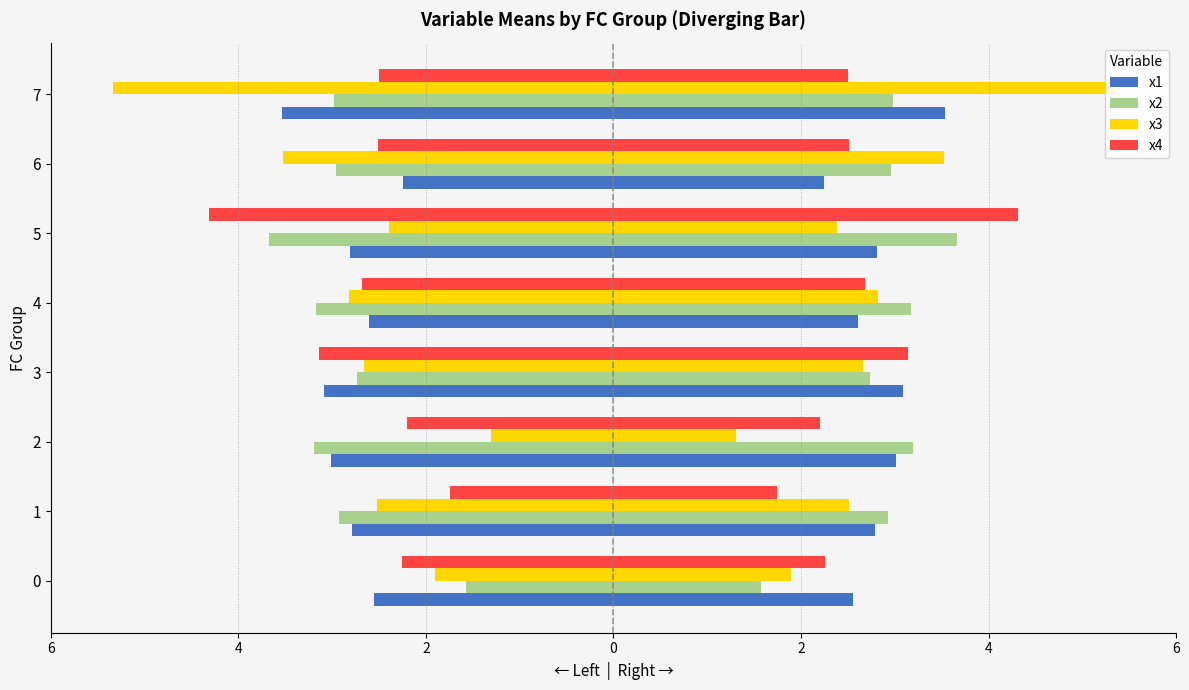

What is the sum of the x4 values at 1 and 3?

-4.9